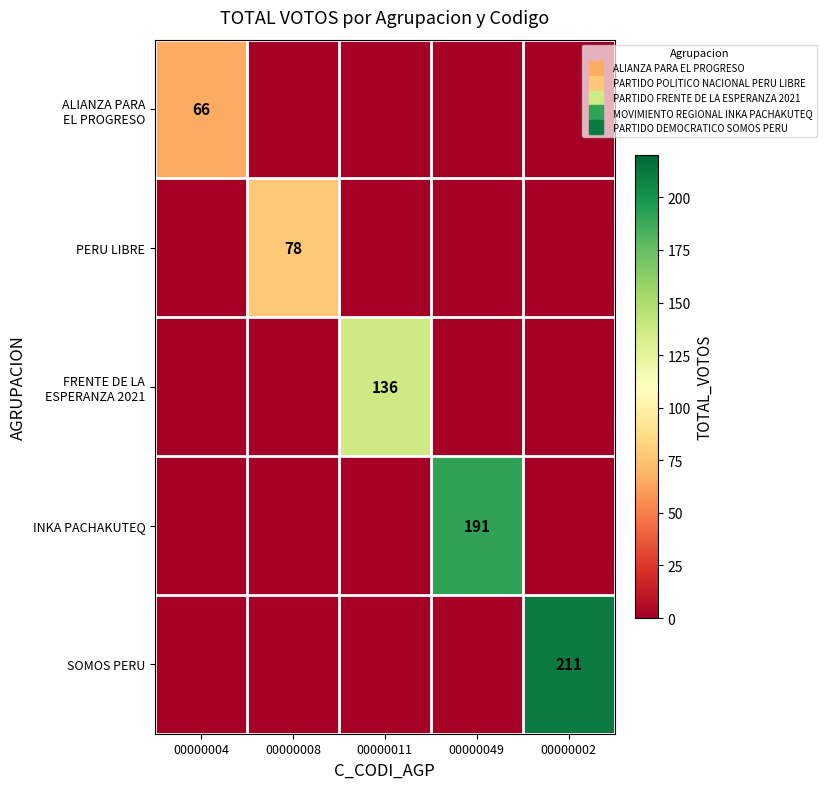

Rank the series by their maximum value, from highest to lowest.

SOMOS PERU, INKA PACHAKUTEQ, FRENTE DE LA ESPERANZA 2021, PERU LIBRE, ALIANZA PARA EL PROGRESO